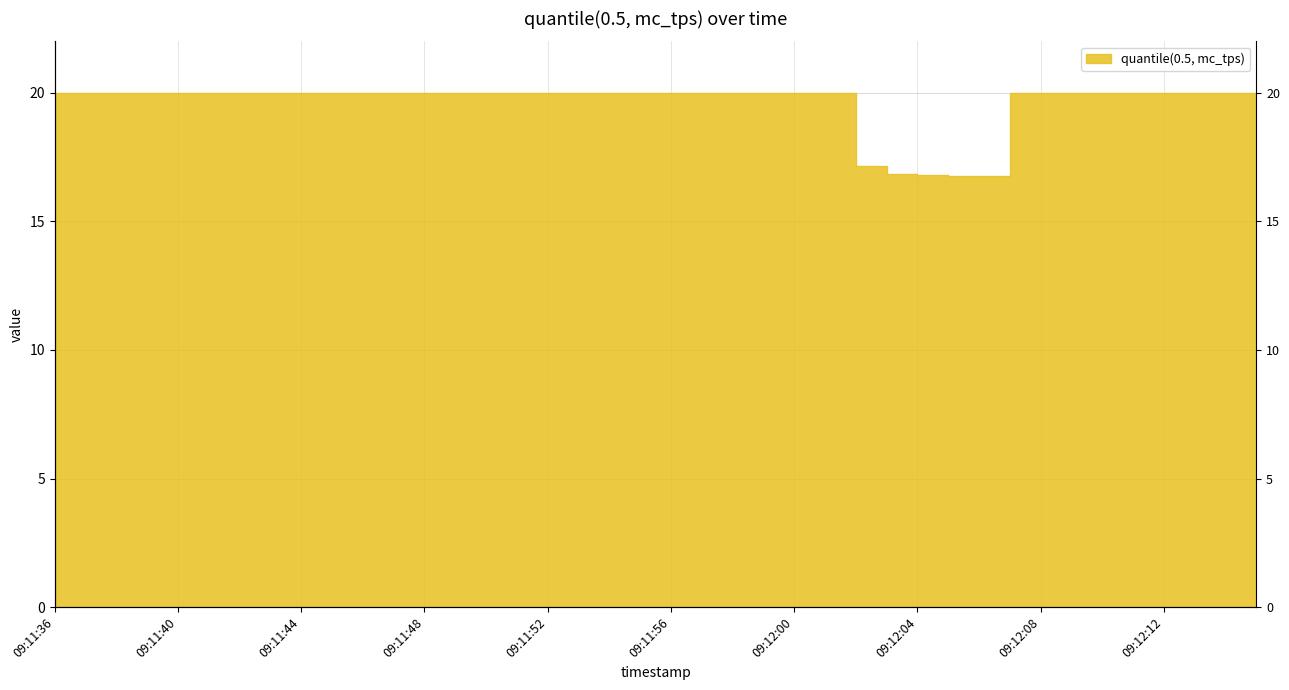

What is the label of the 14th point from the left?

09:11:49